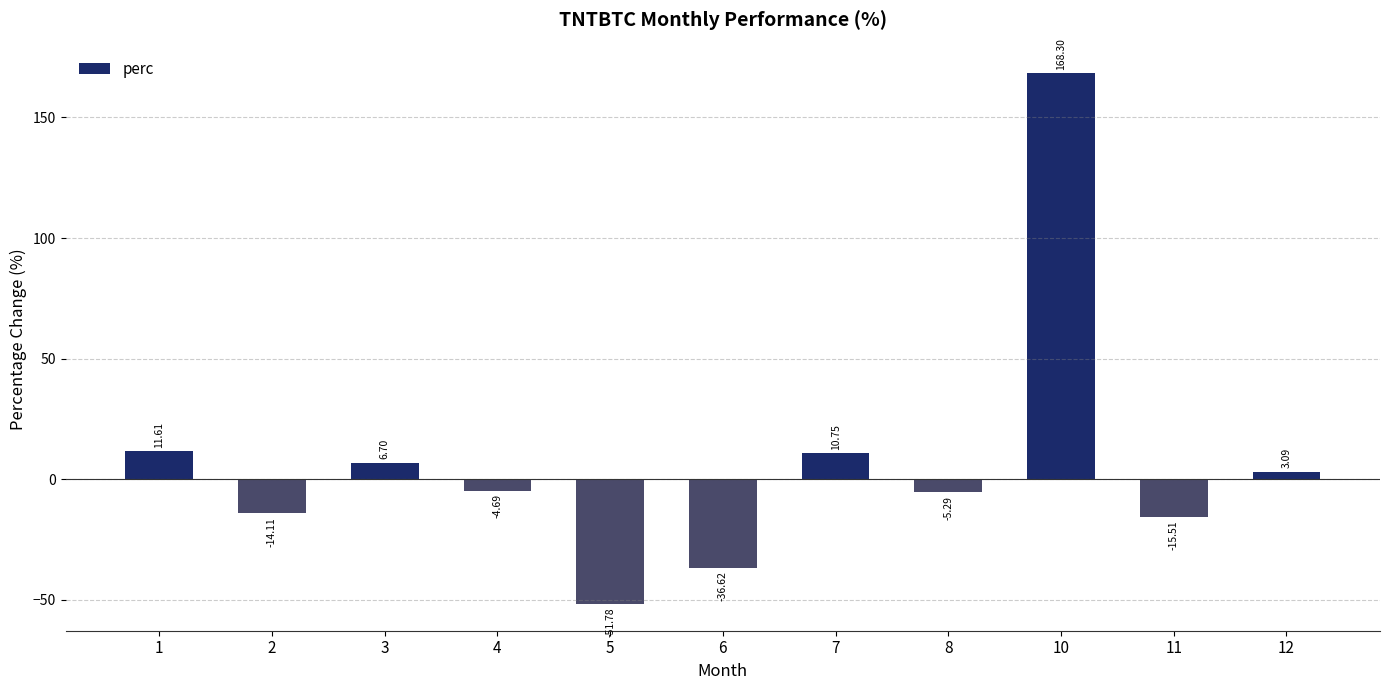

What is the difference between the values at 12 and 1?

8.5